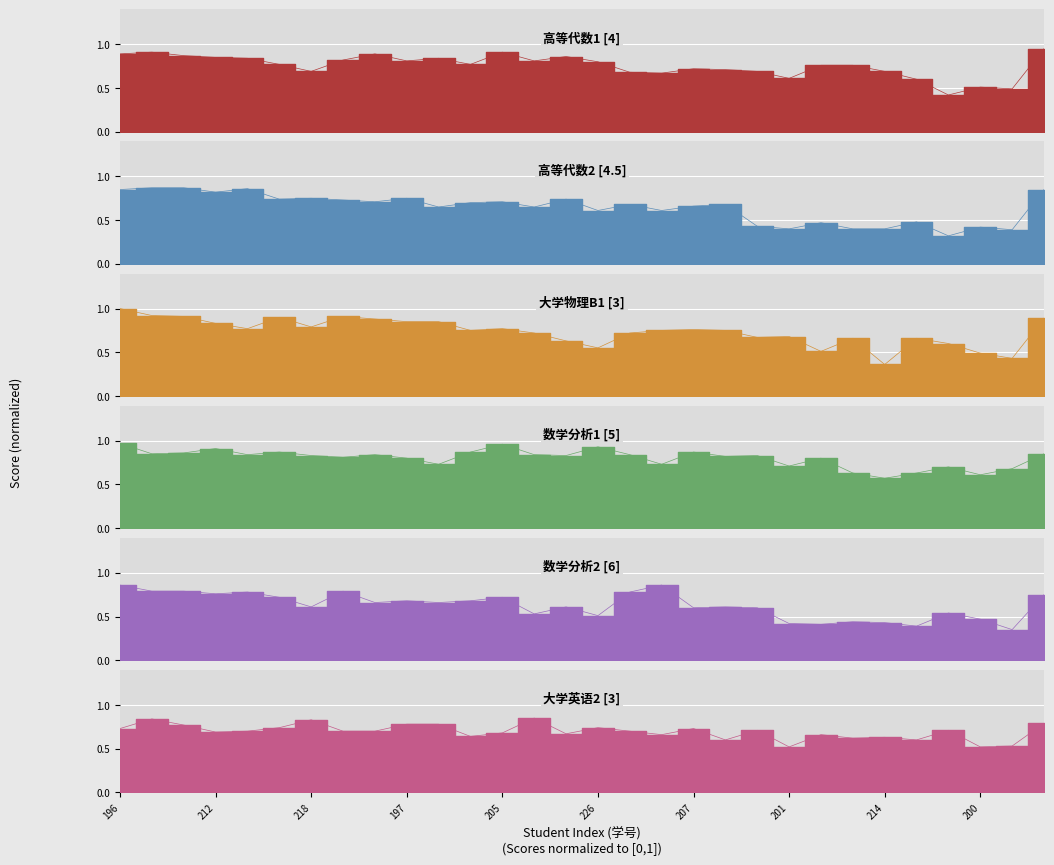

Which series has the largest total across all categories?

数学分析1 [5]